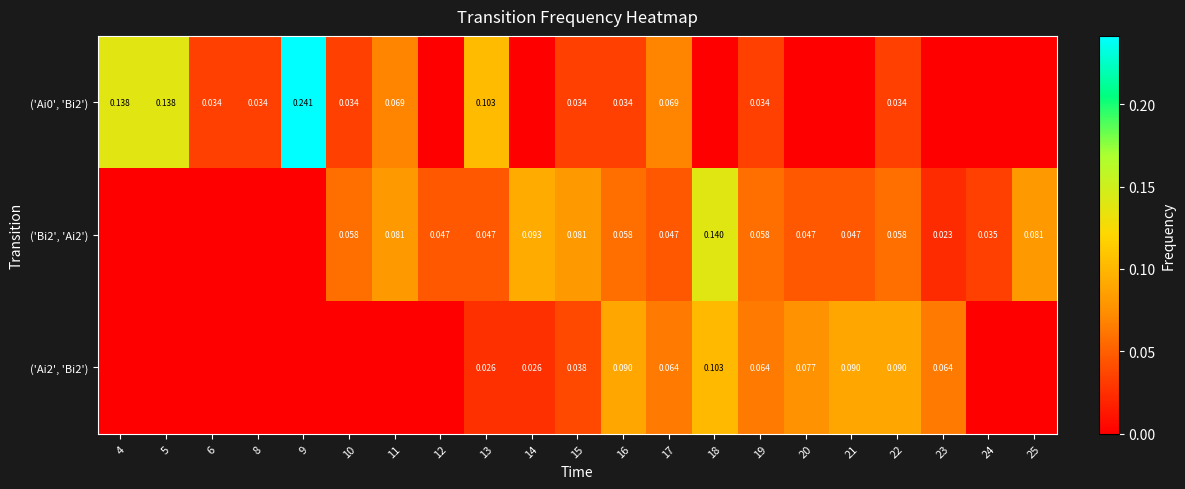

How many distinct data groups are displayed?

3